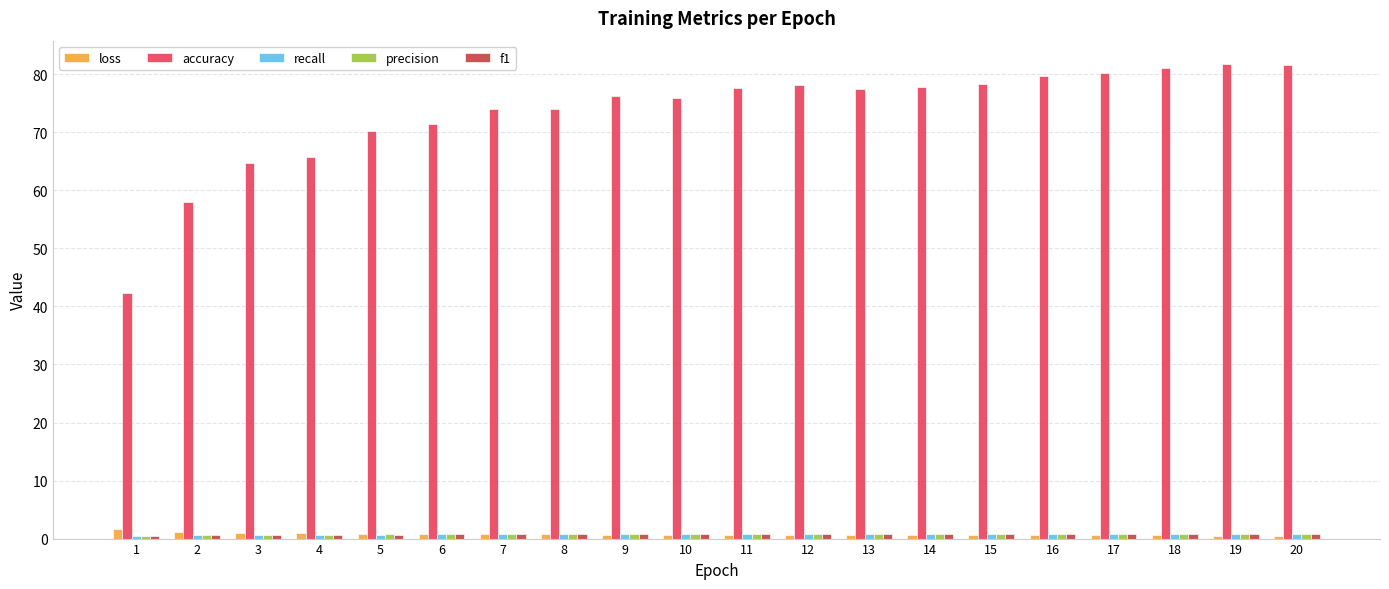

How many bars are there in each group?

5